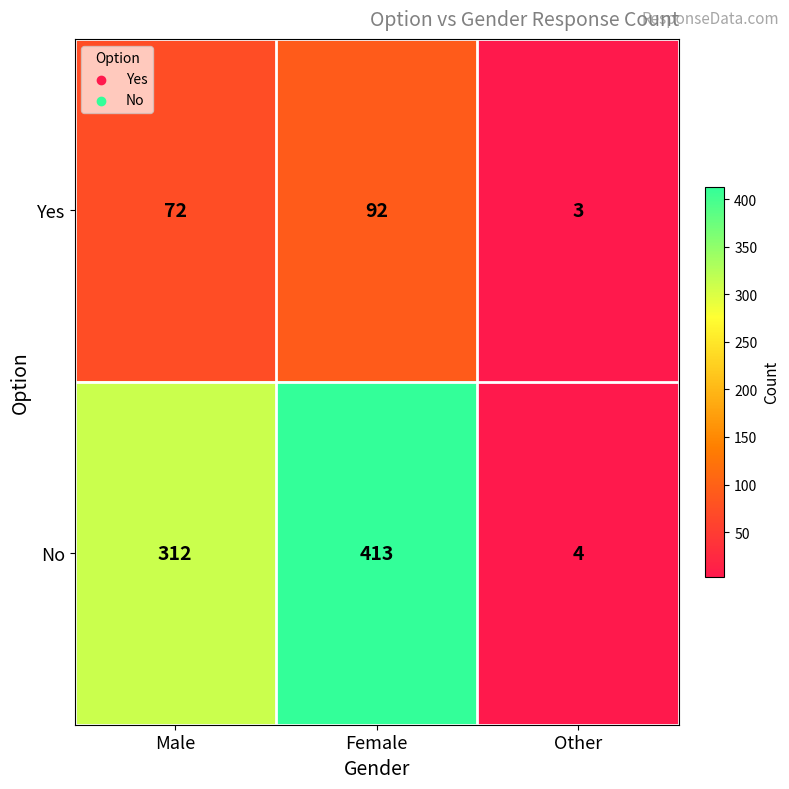

Reading left to right, list all the values displayed in this chart.

Yes: 72	92	3
No: 312	413	4